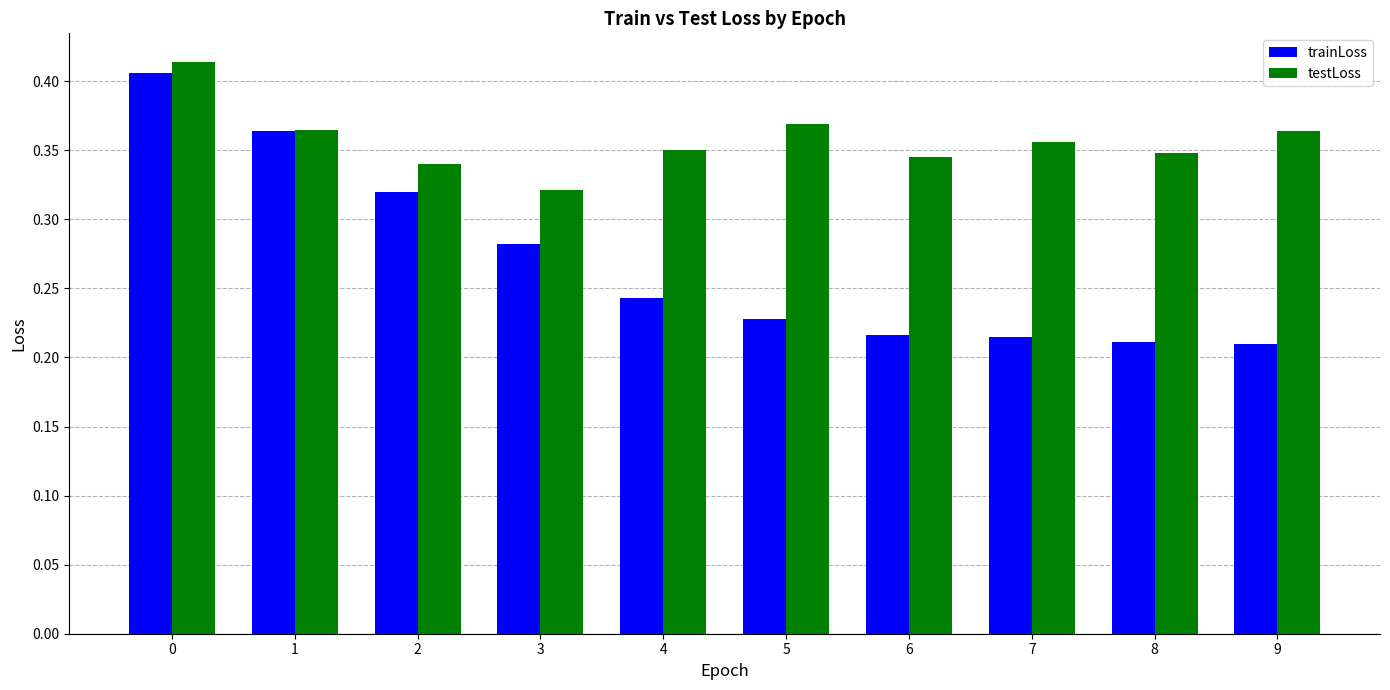

How many bars are there in each group?

2